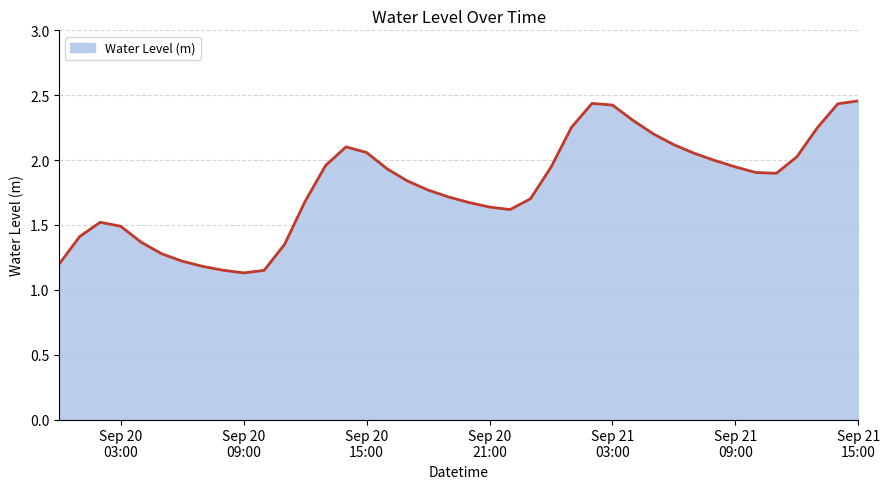

What is the difference between the maximum and minimum values?

1.3